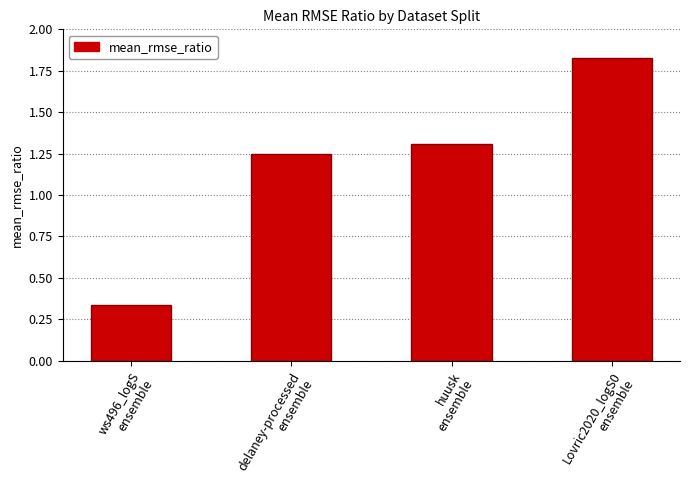

What is the ratio of the value at delaney-processed
ensemble to the value at huusk
ensemble?

1.0